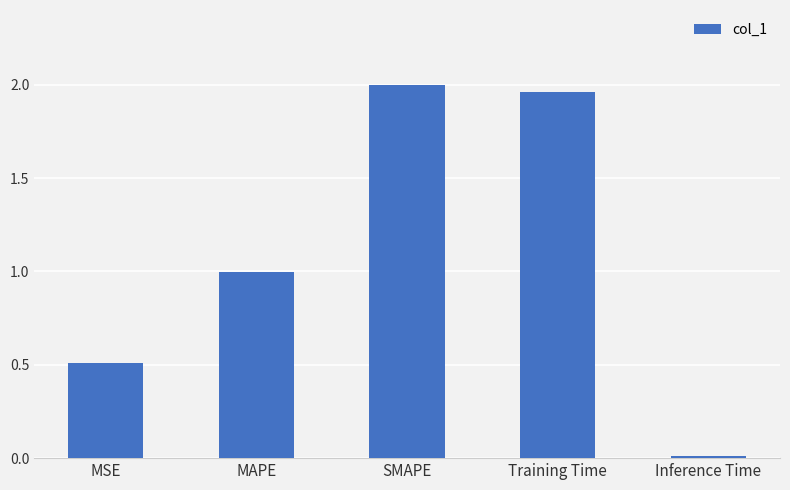

What is the label of the 3rd bar from the right?

SMAPE